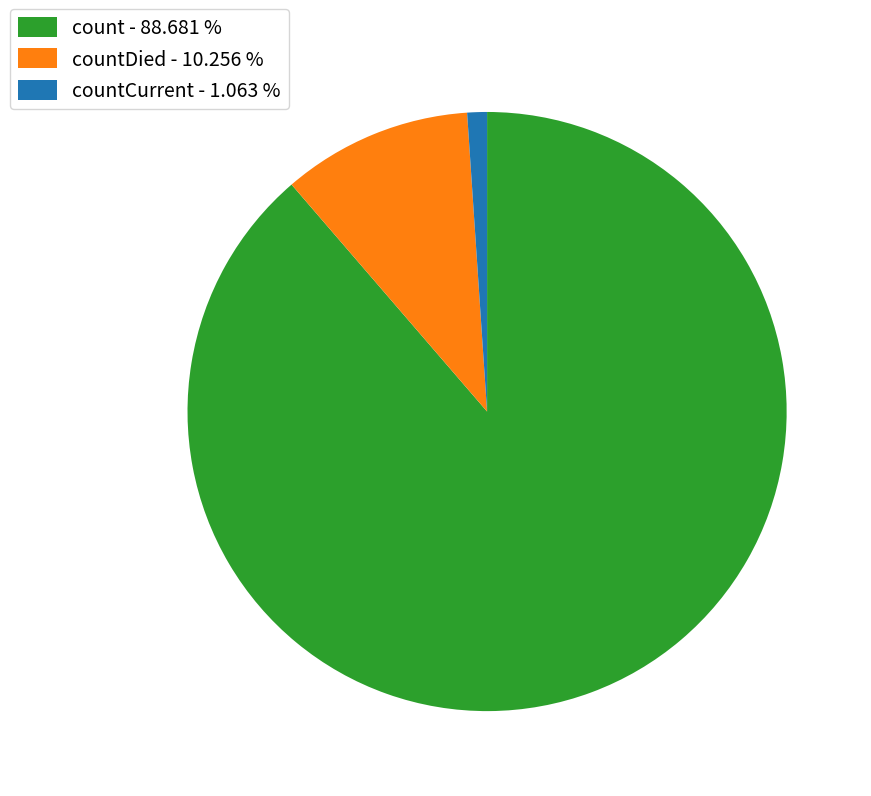

Between countDied - 10.256 % and count - 88.681 %, which is larger?

count - 88.681 %